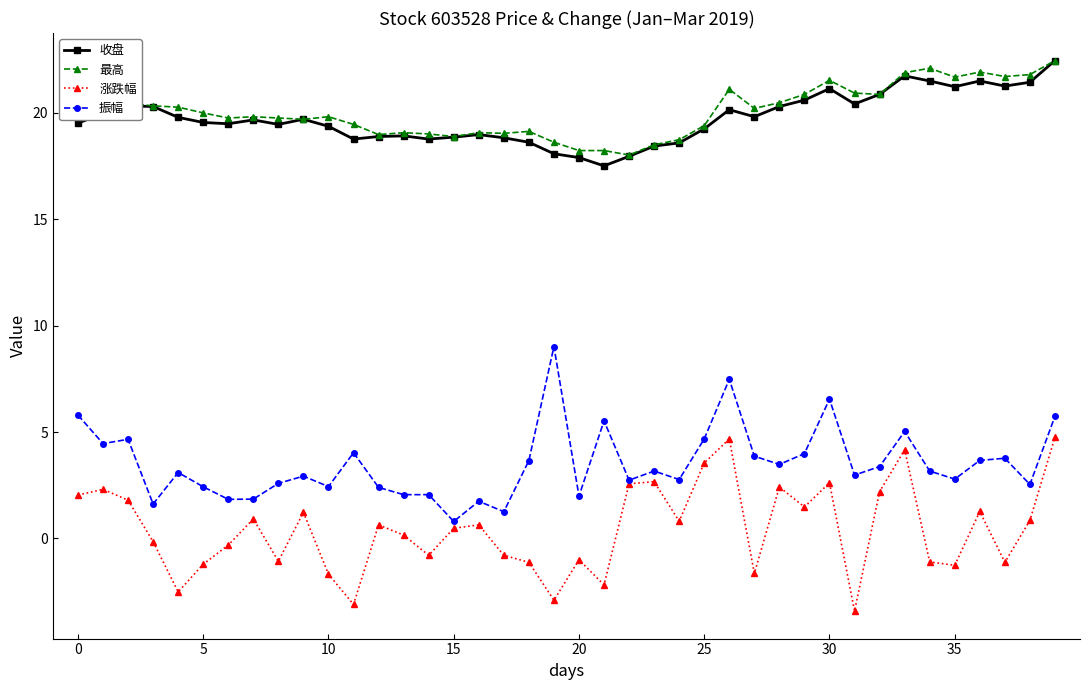

True or false: 振幅 has more than 2 interior local peaks.

True